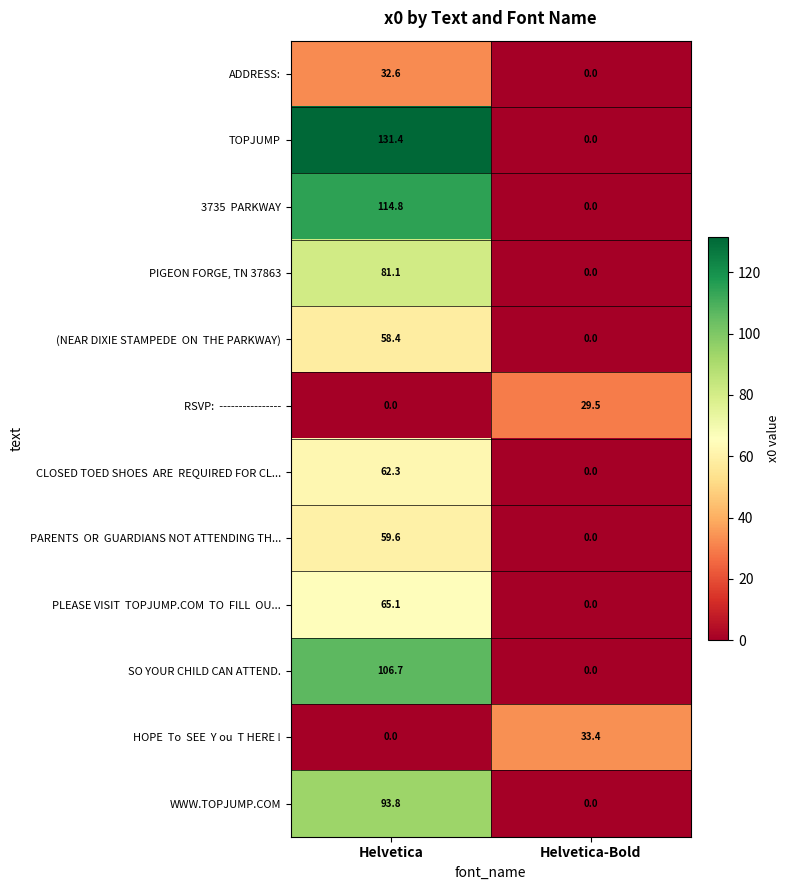

At which label does WWW.TOPJUMP.COM reach its peak?

Helvetica